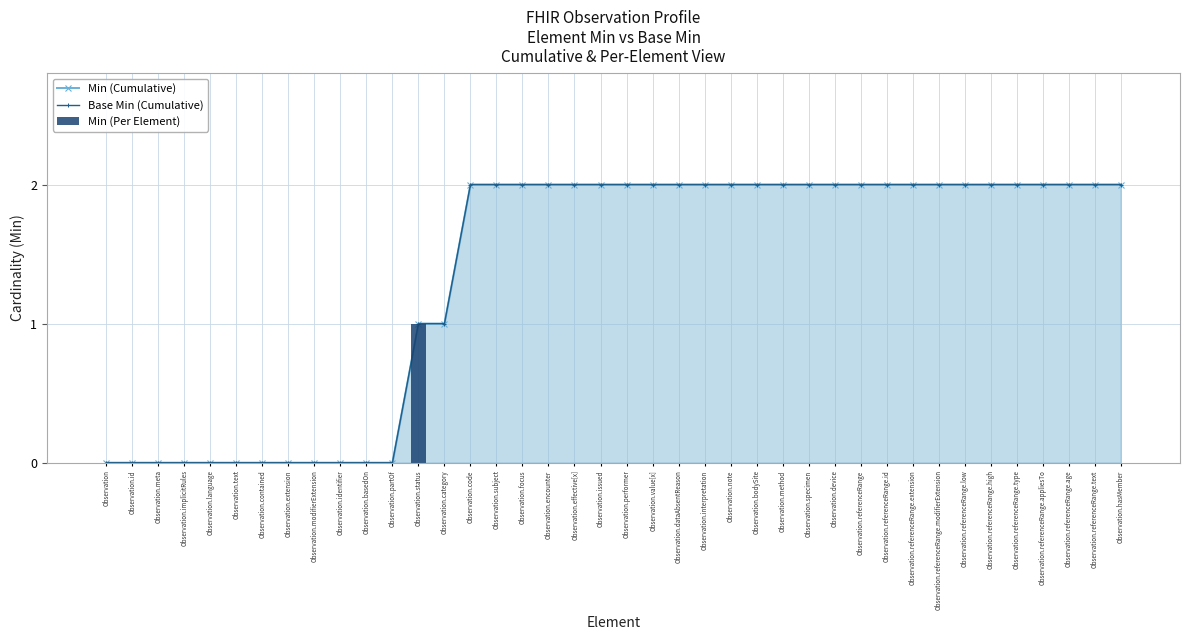

What is the total value across all series at Observation.referenceRange.extension?

4